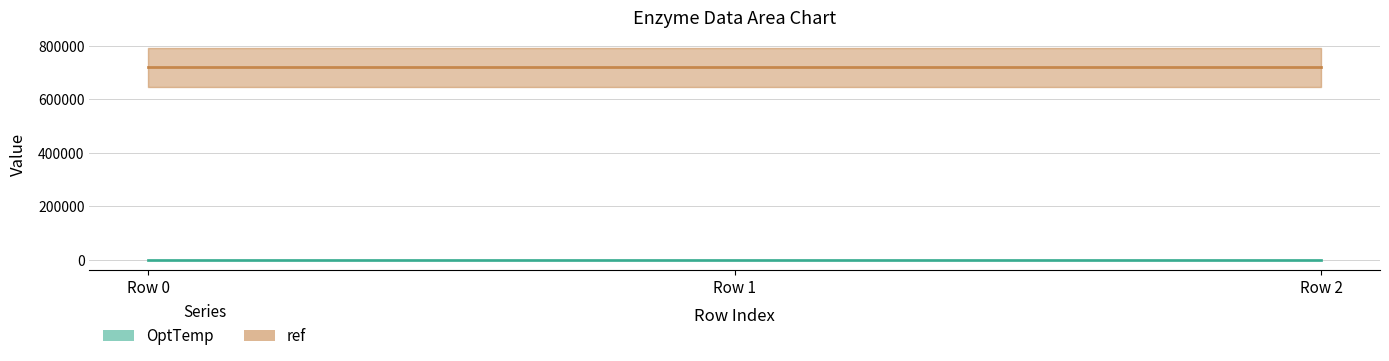

True or false: ref has a value of 1093951 at Row 2.

False